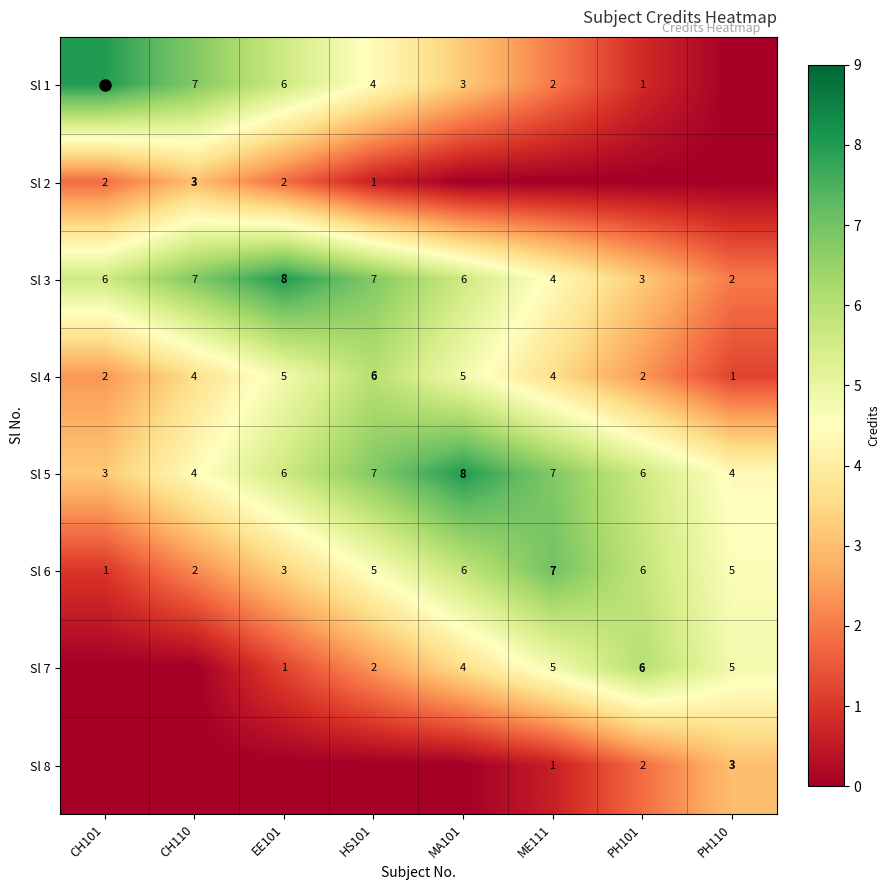

How many data points does each series have?

8